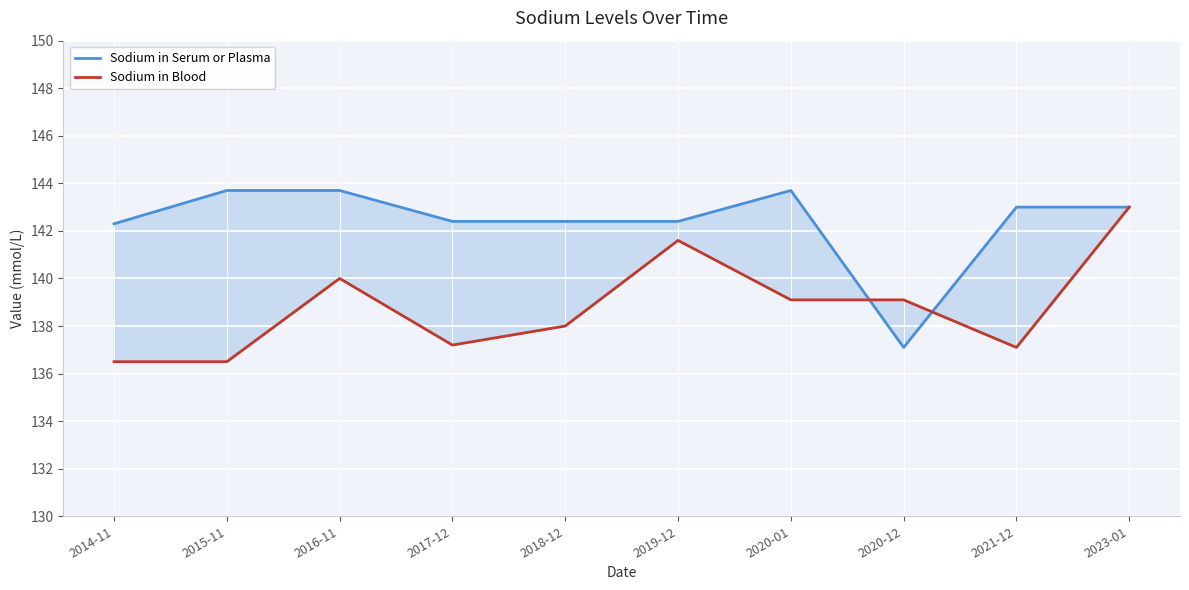

Which category has the highest value in the Sodium in Serum or Plasma series?

2015-11